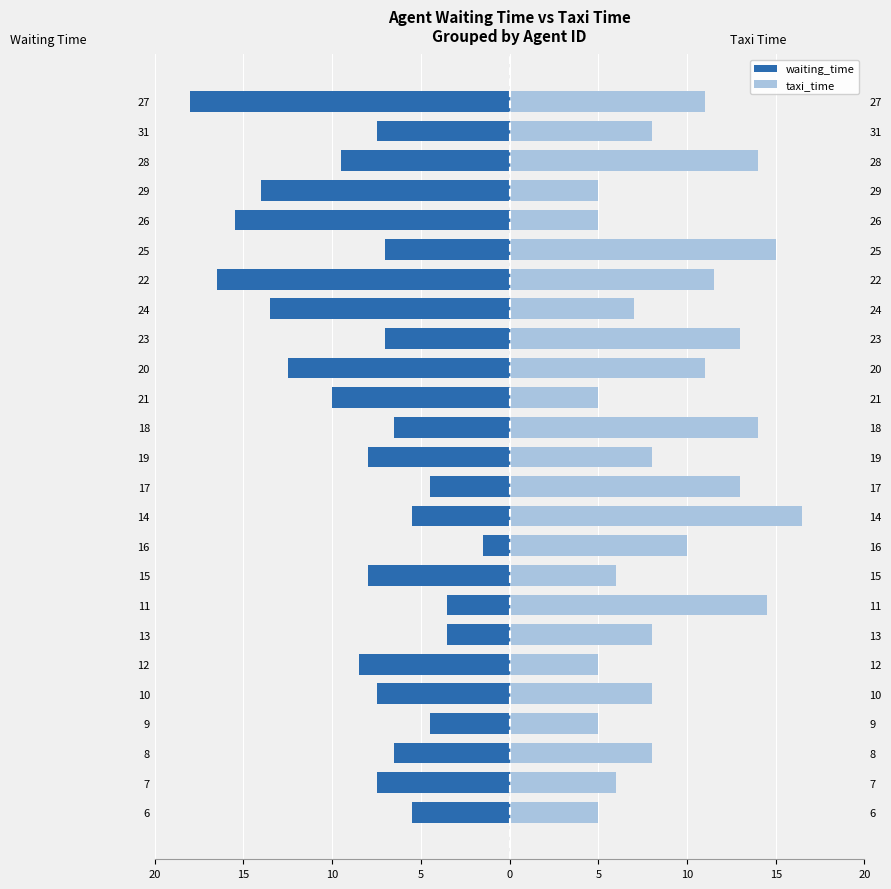

The waiting_time series shows -1.8 at 14. True or false?

False